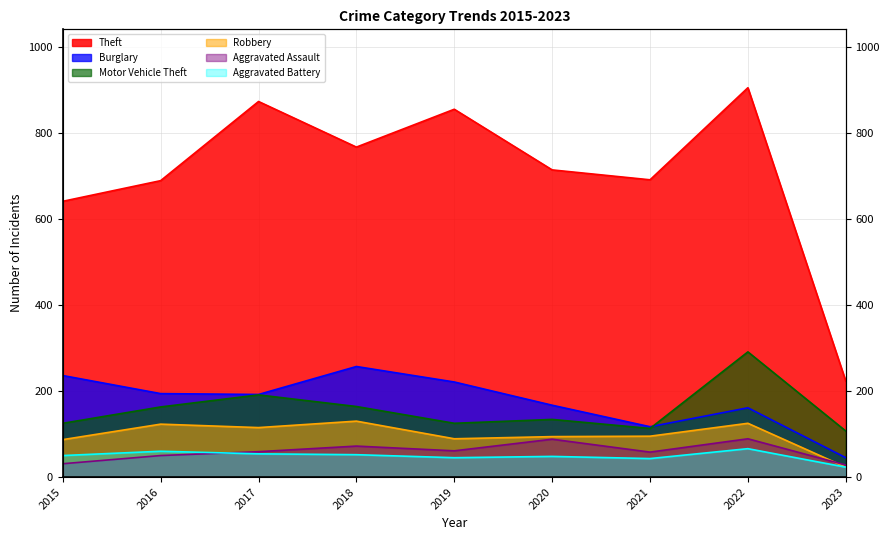

How many data points does each series have?

9